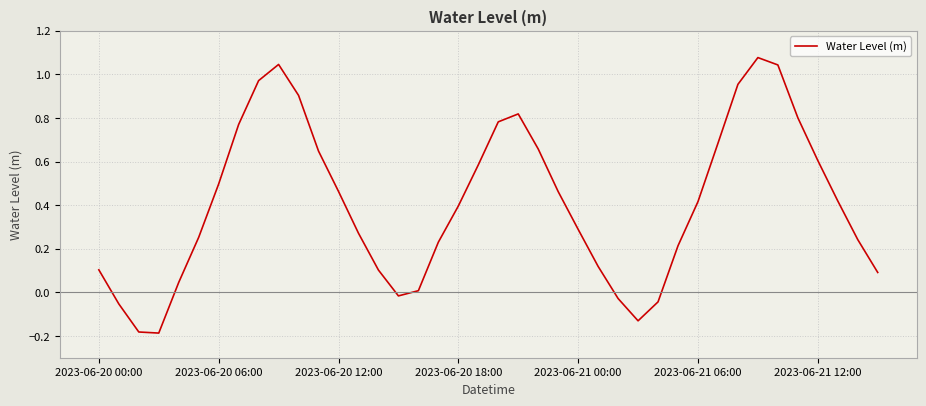

How many interior local valleys (lower than both neighbors) does the data have?

3